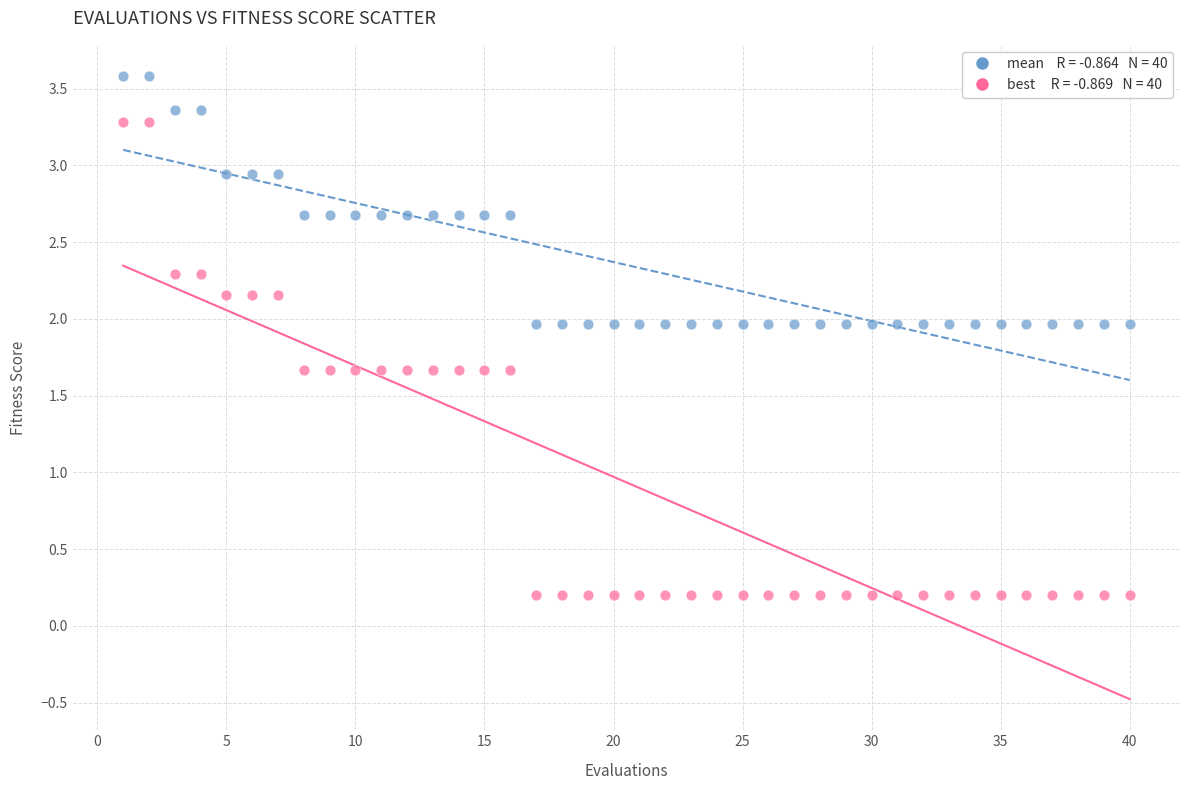

Across all data points, what is the range of X values (max minus min)?

39.0